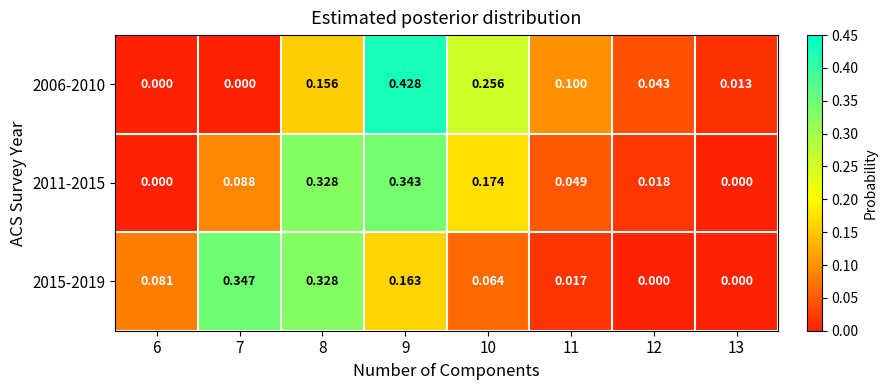

Is the value of 2015-2019 at 9 greater than the value of 2011-2015 at 10?

No